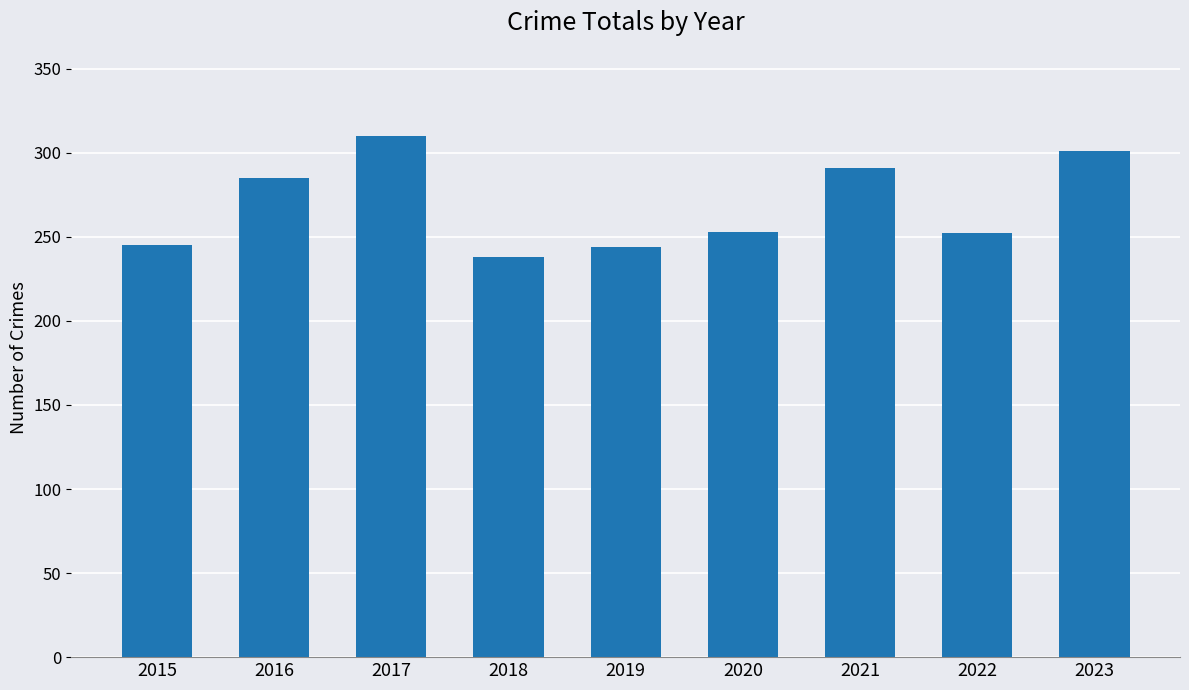

What is the minimum value shown in the chart?

238